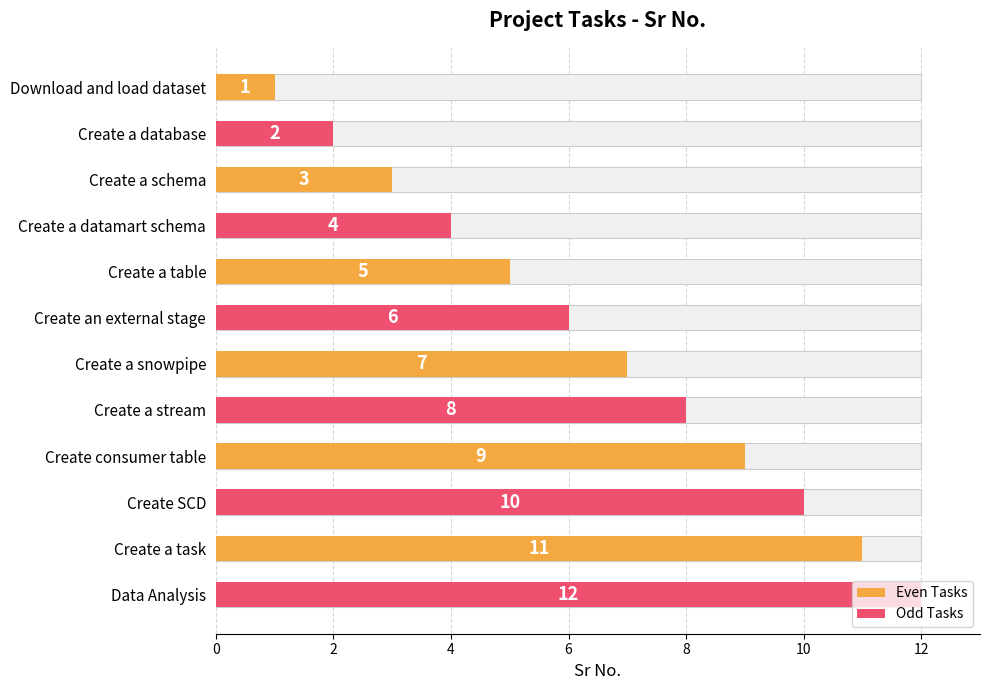

Reading left to right, list all the values displayed in this chart.

1	2	3	4	5	6	7	8	9	10	11	12